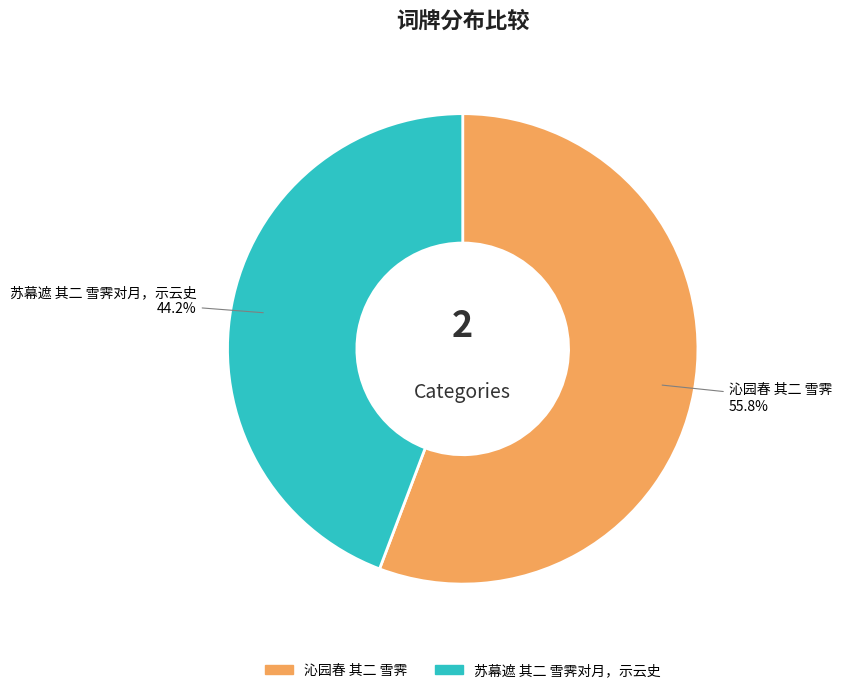

Rank the categories by value from highest to lowest.

沁园春 其二 雪霁, 苏幕遮 其二 雪霁对月，示云史